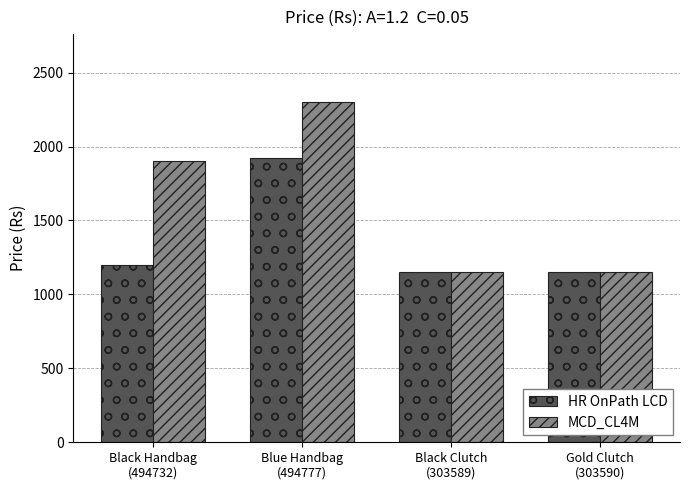

How many categories are shown in the chart?

4